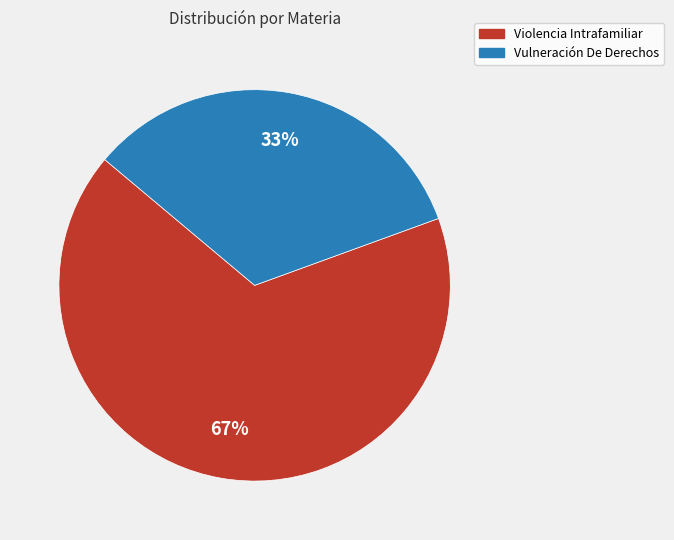

What is the largest slice in the pie chart?

Violencia Intrafamiliar